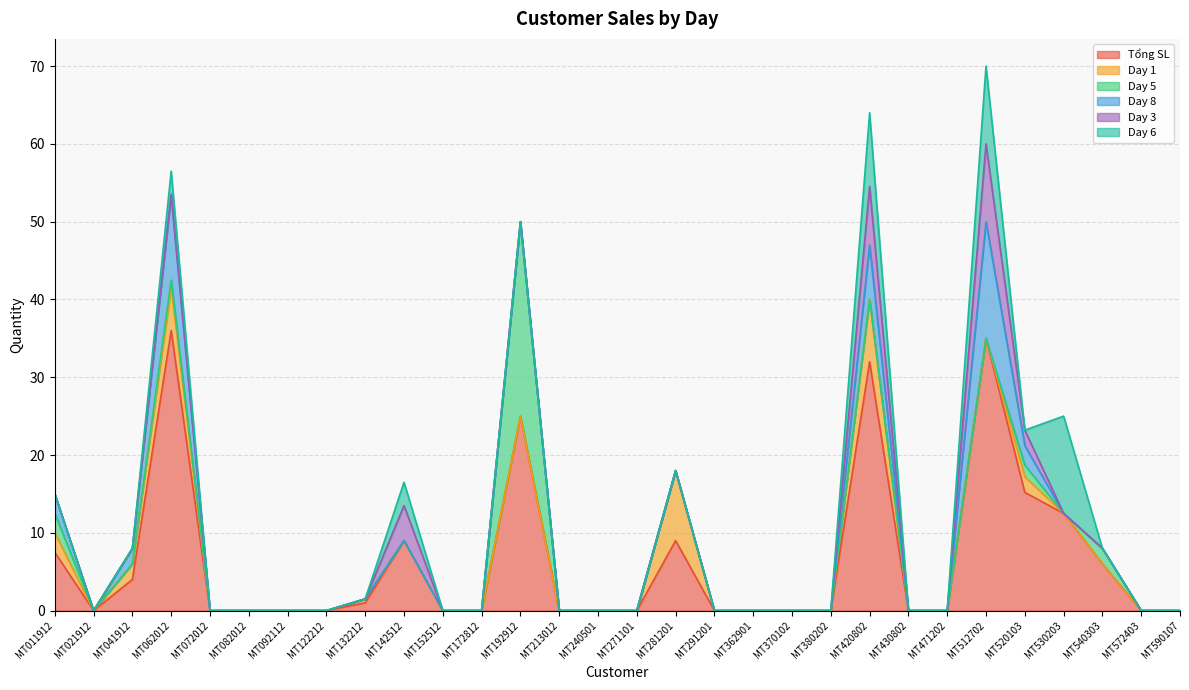

Reading left to right, what are all the values shown in this chart?

Tổng SL: MT011912=7.5	MT021912=0.0	MT041912=4.0	MT062012=36.0	MT072012=0.0	MT082012=0.0	MT092112=0.0	MT122212=0.0	MT132212=1.0	MT142512=9.0	MT152512=0.0	MT172812=0.0	MT192912=25.0	MT213012=0.0	MT240501=0.0	MT271101=0.0	MT281201=9.0	MT291201=0.0	MT362901=0.0	MT370102=0.0	MT380202=0.0	MT420802=32.0	MT430802=0.0	MT471202=0.0	MT512702=35.0	MT520103=15.2	MT530203=12.5	MT540303=6.0	MT572403=0.0	MT590107=0.0
Day 1: MT011912=2.5	MT021912=0.0	MT041912=2.0	MT062012=5.5	MT072012=0.0	MT082012=0.0	MT092112=0.0	MT122212=0.0	MT132212=0.5	MT142512=0.0	MT152512=0.0	MT172812=0.0	MT192912=0.0	MT213012=0.0	MT240501=0.0	MT271101=0.0	MT281201=9.0	MT291201=0.0	MT362901=0.0	MT370102=0.0	MT380202=0.0	MT420802=8.0	MT430802=0.0	MT471202=0.0	MT512702=0.0	MT520103=2.0	MT530203=0.0	MT540303=0.0	MT572403=0.0	MT590107=0.0
Day 5: MT011912=2.5	MT021912=0.0	MT041912=0.0	MT062012=1.0	MT072012=0.0	MT082012=0.0	MT092112=0.0	MT122212=0.0	MT132212=0.0	MT142512=0.0	MT152512=0.0	MT172812=0.0	MT192912=25.0	MT213012=0.0	MT240501=0.0	MT271101=0.0	MT281201=0.0	MT291201=0.0	MT362901=0.0	MT370102=0.0	MT380202=0.0	MT420802=0.0	MT430802=0.0	MT471202=0.0	MT512702=0.0	MT520103=1.5	MT530203=0.0	MT540303=2.0	MT572403=0.0	MT590107=0.0
Day 8: MT011912=2.5	MT021912=0.0	MT041912=2.0	MT062012=11.0	MT072012=0.0	MT082012=0.0	MT092112=0.0	MT122212=0.0	MT132212=0.0	MT142512=0.0	MT152512=0.0	MT172812=0.0	MT192912=0.0	MT213012=0.0	MT240501=0.0	MT271101=0.0	MT281201=0.0	MT291201=0.0	MT362901=0.0	MT370102=0.0	MT380202=0.0	MT420802=7.0	MT430802=0.0	MT471202=0.0	MT512702=15.0	MT520103=2.5	MT530203=0.0	MT540303=0.0	MT572403=0.0	MT590107=0.0
Day 3: MT011912=0.0	MT021912=0.0	MT041912=0.0	MT062012=0.0	MT072012=0.0	MT082012=0.0	MT092112=0.0	MT122212=0.0	MT132212=0.0	MT142512=4.5	MT152512=0.0	MT172812=0.0	MT192912=0.0	MT213012=0.0	MT240501=0.0	MT271101=0.0	MT281201=0.0	MT291201=0.0	MT362901=0.0	MT370102=0.0	MT380202=0.0	MT420802=7.5	MT430802=0.0	MT471202=0.0	MT512702=10.0	MT520103=2.0	MT530203=0.0	MT540303=0.0	MT572403=0.0	MT590107=0.0
Day 6: MT011912=0.0	MT021912=0.0	MT041912=0.0	MT062012=3.0	MT072012=0.0	MT082012=0.0	MT092112=0.0	MT122212=0.0	MT132212=0.0	MT142512=3.0	MT152512=0.0	MT172812=0.0	MT192912=0.0	MT213012=0.0	MT240501=0.0	MT271101=0.0	MT281201=0.0	MT291201=0.0	MT362901=0.0	MT370102=0.0	MT380202=0.0	MT420802=9.5	MT430802=0.0	MT471202=0.0	MT512702=10.0	MT520103=0.0	MT530203=12.5	MT540303=0.0	MT572403=0.0	MT590107=0.0